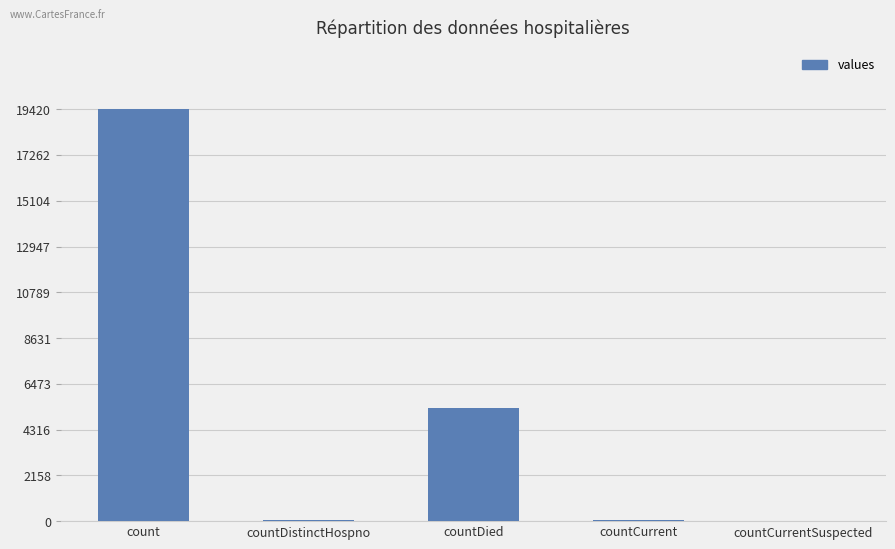

Count the number of categories in the chart.

5